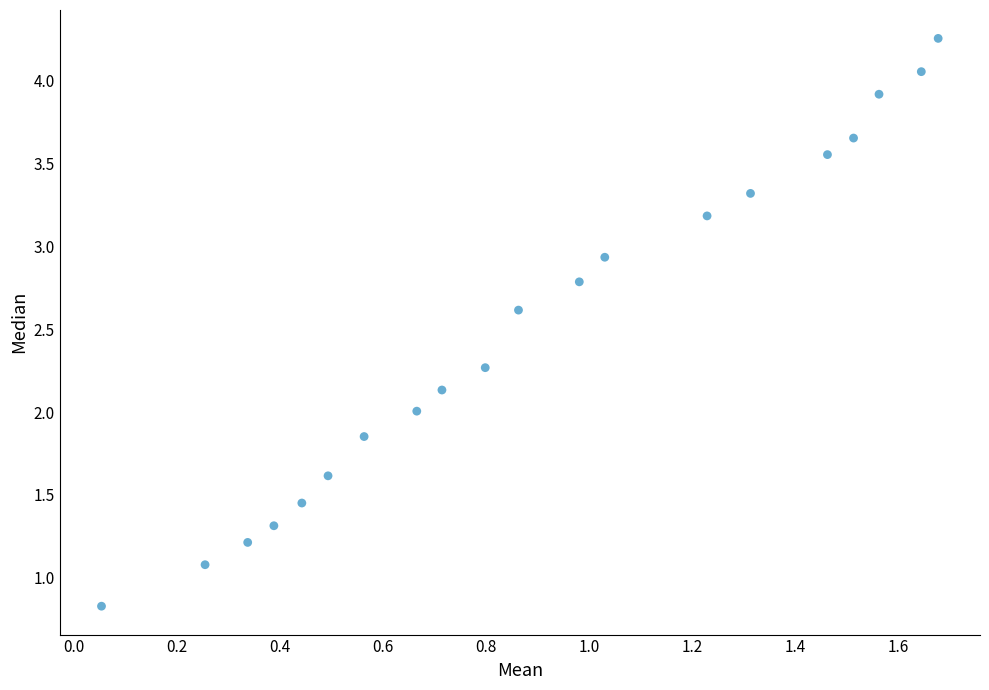

What is the range of X values (max minus min)?

1.6